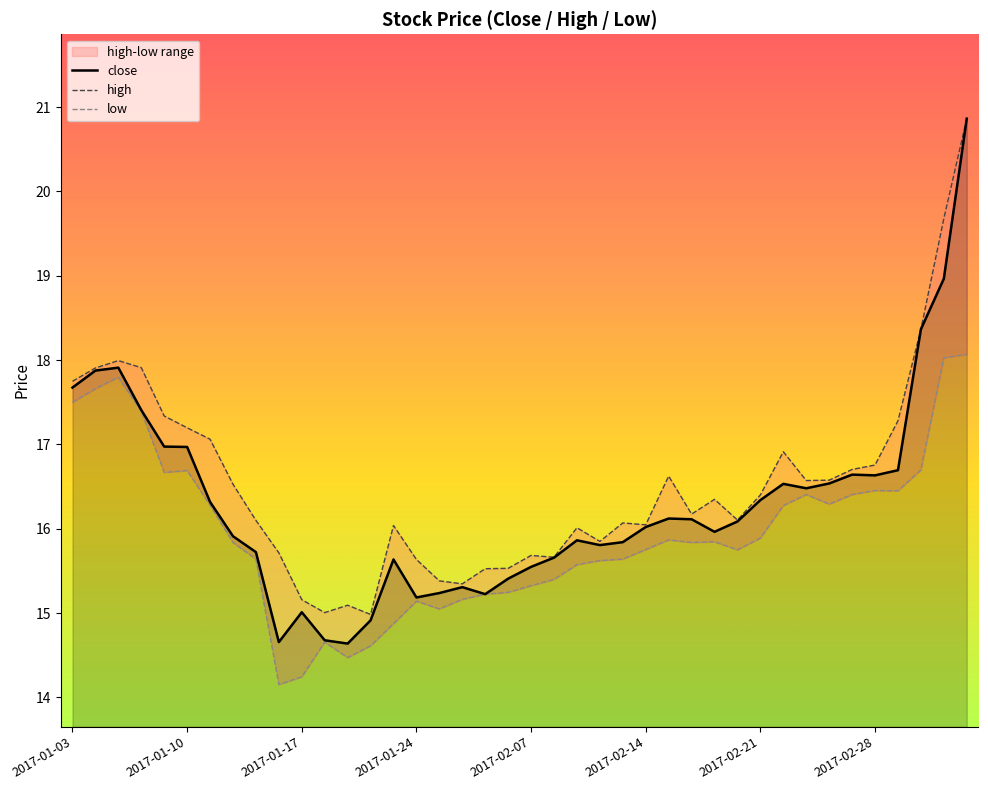

The close series shows 16.6 at 2017-02-28. True or false?

True